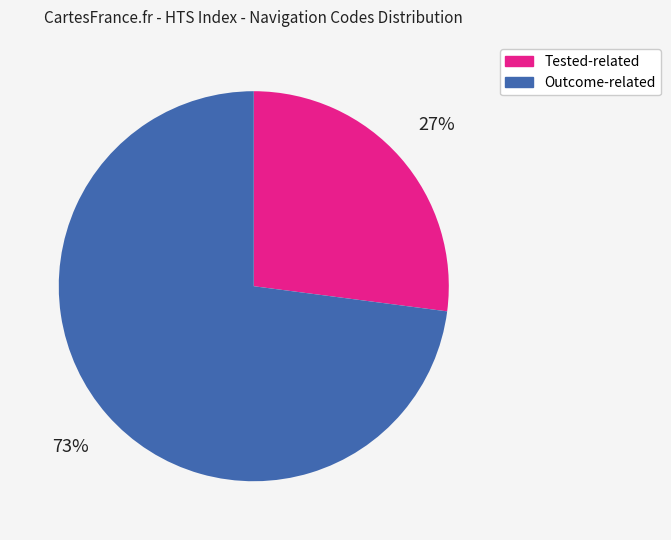

To the nearest percent, what is the average slice percentage?

50%